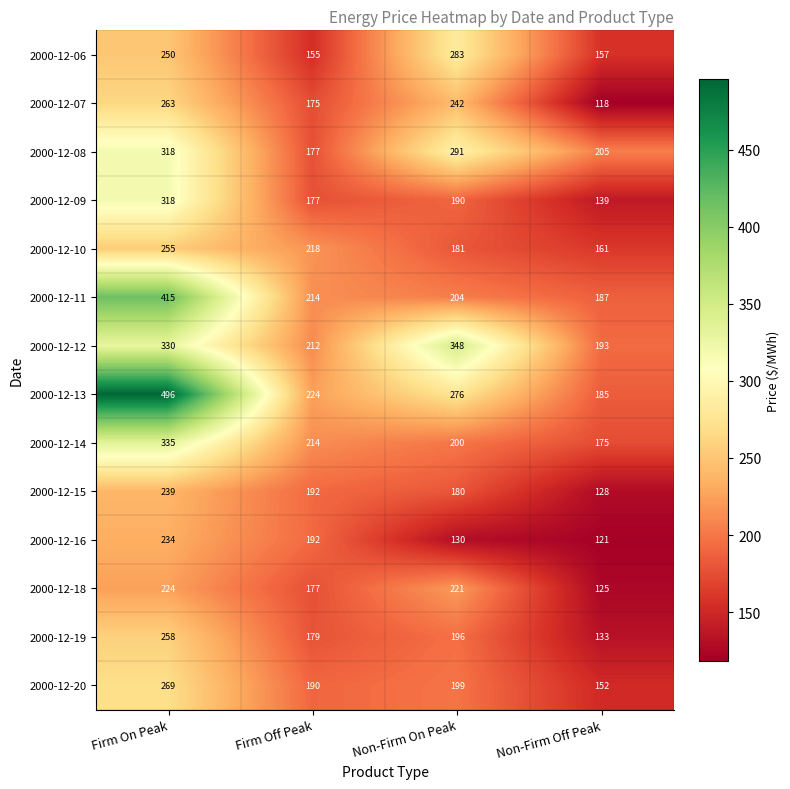

List the labels in order of 2000-12-15 value, smallest first.

Non-Firm Off Peak, Non-Firm On Peak, Firm Off Peak, Firm On Peak